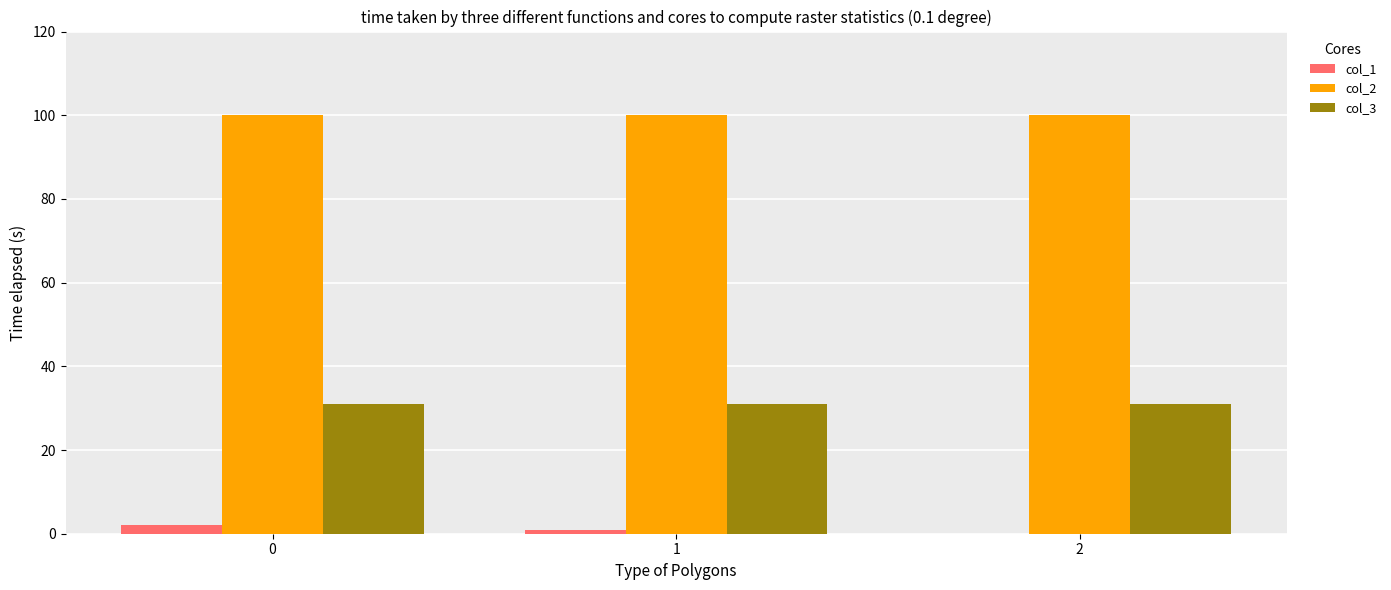

The col_3 series shows 31 at 2. True or false?

True